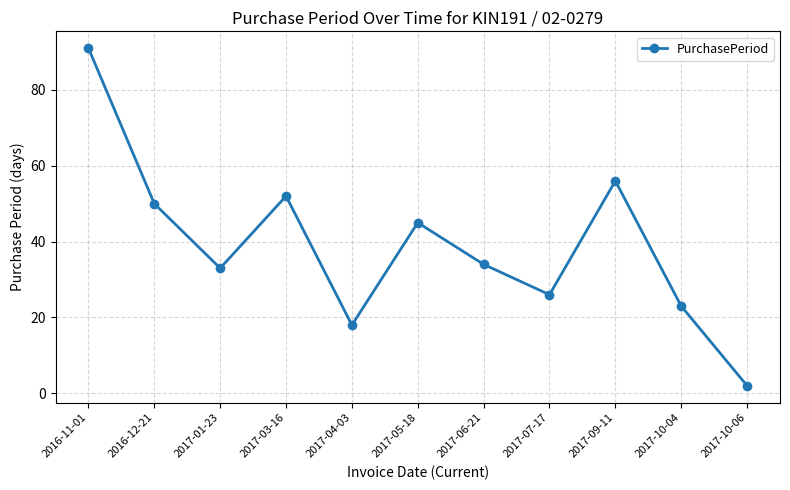

How many values are below 34?

5